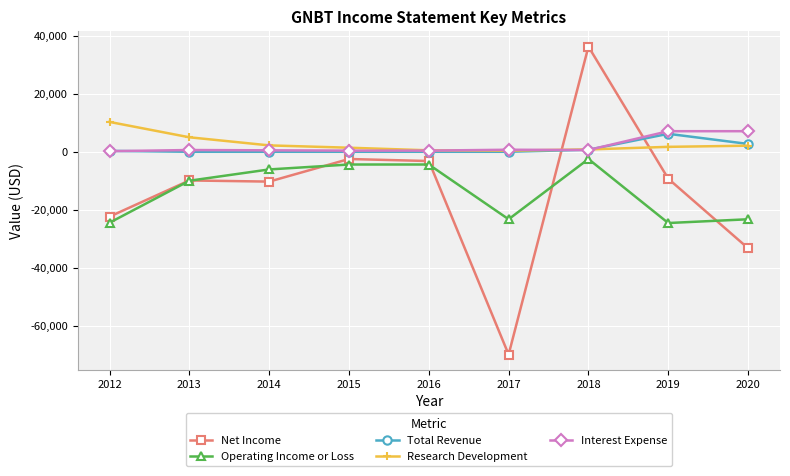

What is the difference between the Operating Income or Loss values at 2020 and 2018?

20800